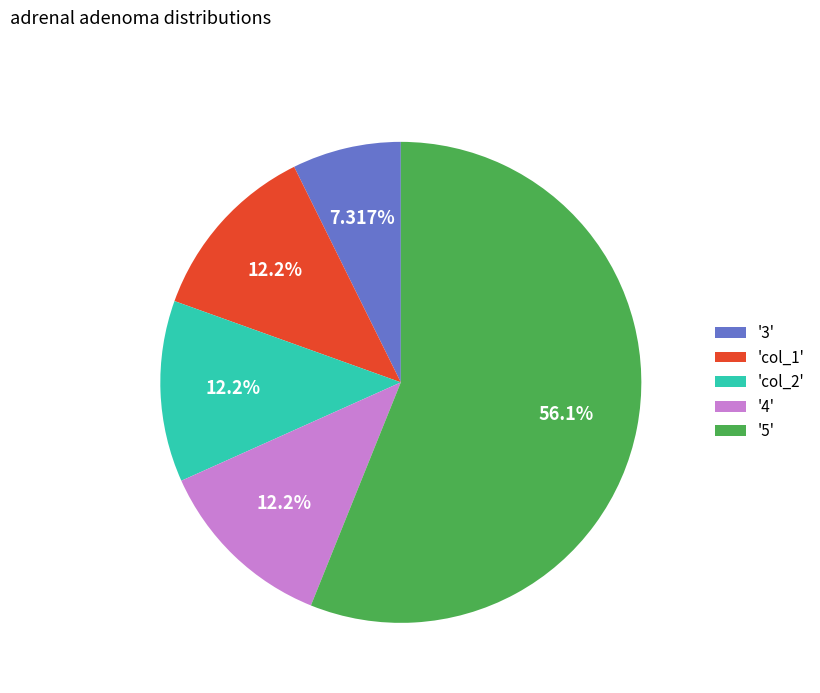

How many segments does this pie chart have?

5